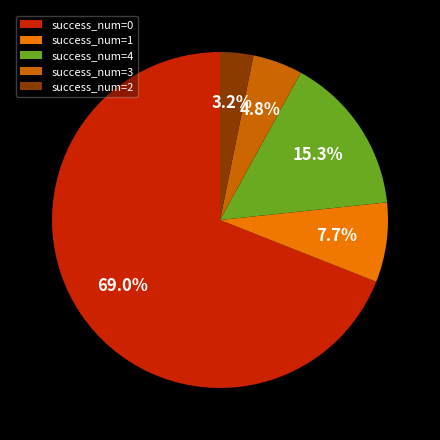

How many segments does this pie chart have?

5